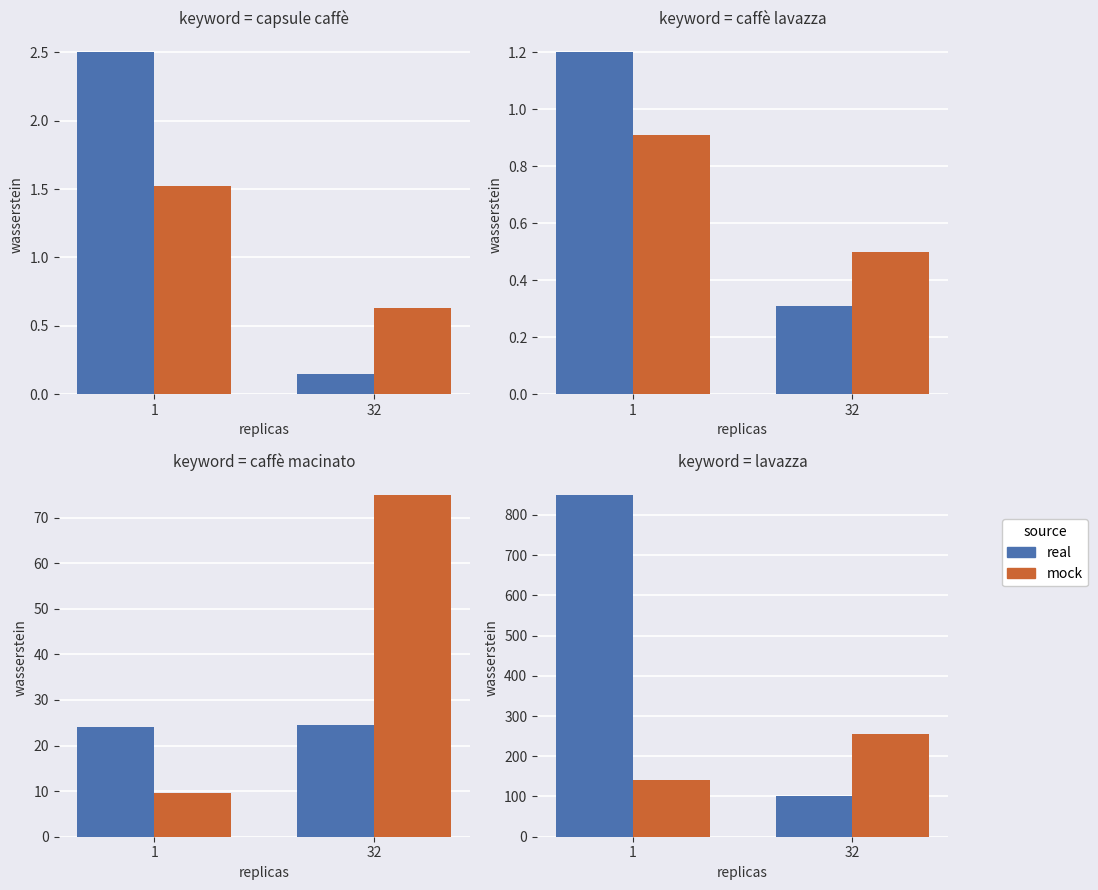

Is the value of mock at 32 greater than the value of real at 1?

No